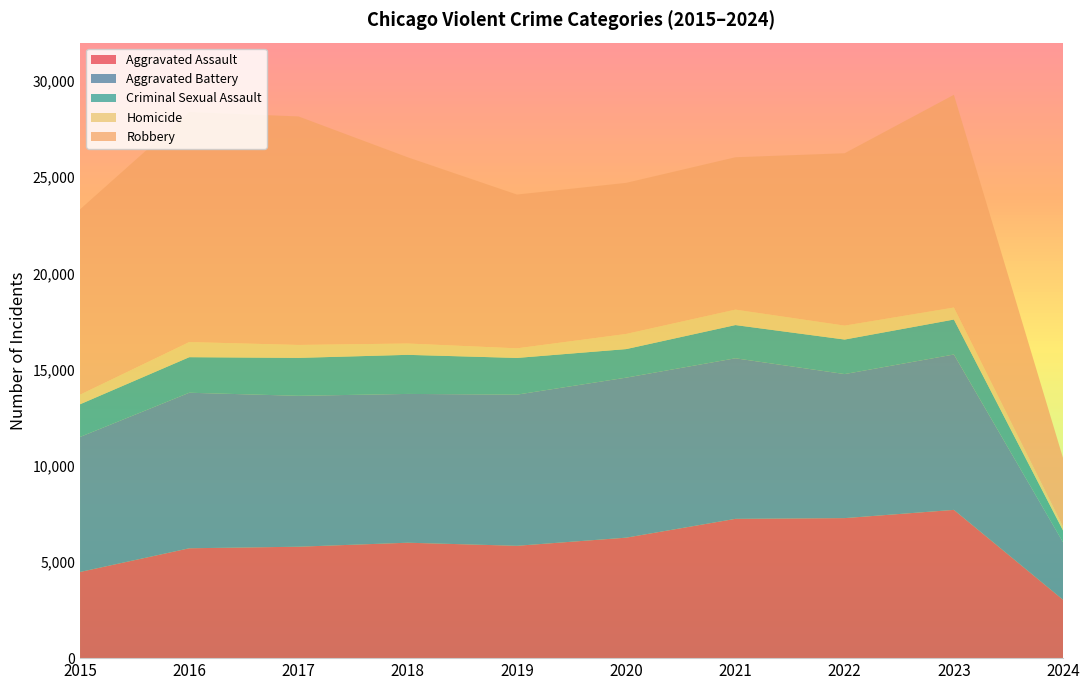

Reading left to right, list all the values displayed in this chart.

Aggravated Assault: 4480	5712	5793	6001	5841	6264	7242	7280	7708	3033
Aggravated Battery: 7019	8086	7845	7735	7858	8319	8347	7488	8078	2983
Criminal Sexual Assault: 1699	1848	1972	2032	1908	1484	1727	1795	1817	611
Homicide: 496	786	672	588	499	787	804	724	625	196
Robbery: 9638	11960	11880	9681	7995	7855	7920	8962	11059	3565